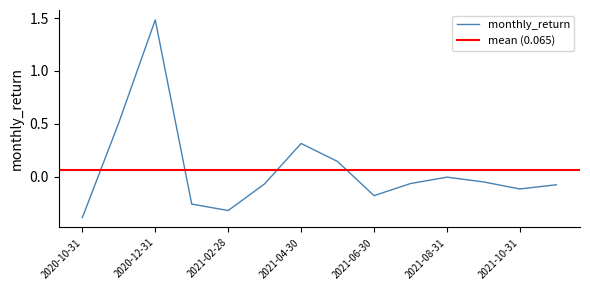

List the labels in order of value, largest first.

2020-12-31, 2020-11-30, 2021-04-30, 2021-05-31, 2021-08-31, 2021-09-30, 2021-07-31, 2021-03-31, 2021-11-30, 2021-10-31, 2021-06-30, 2021-01-31, 2021-02-28, 2020-10-31